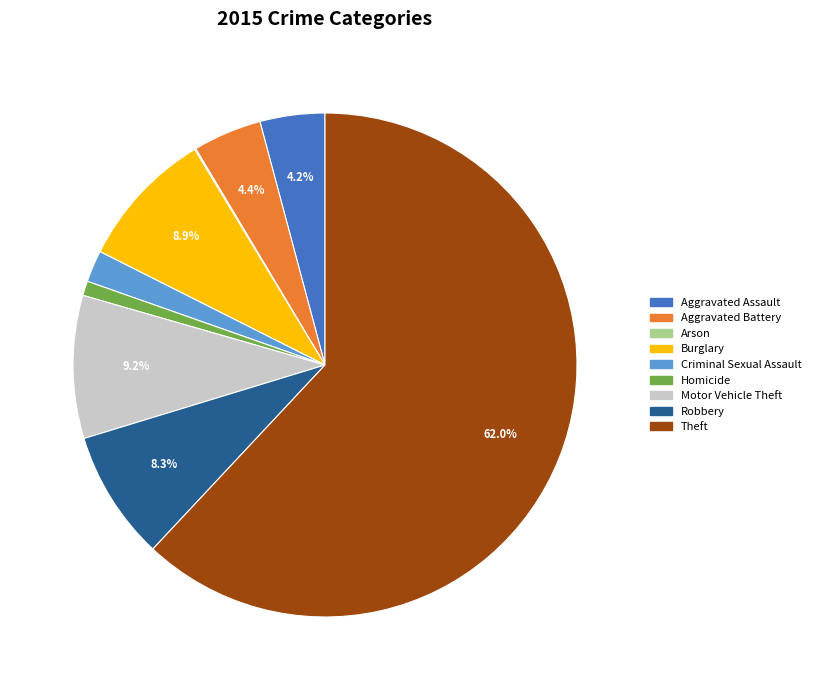

How much of the chart is everything except Robbery?

91.7%